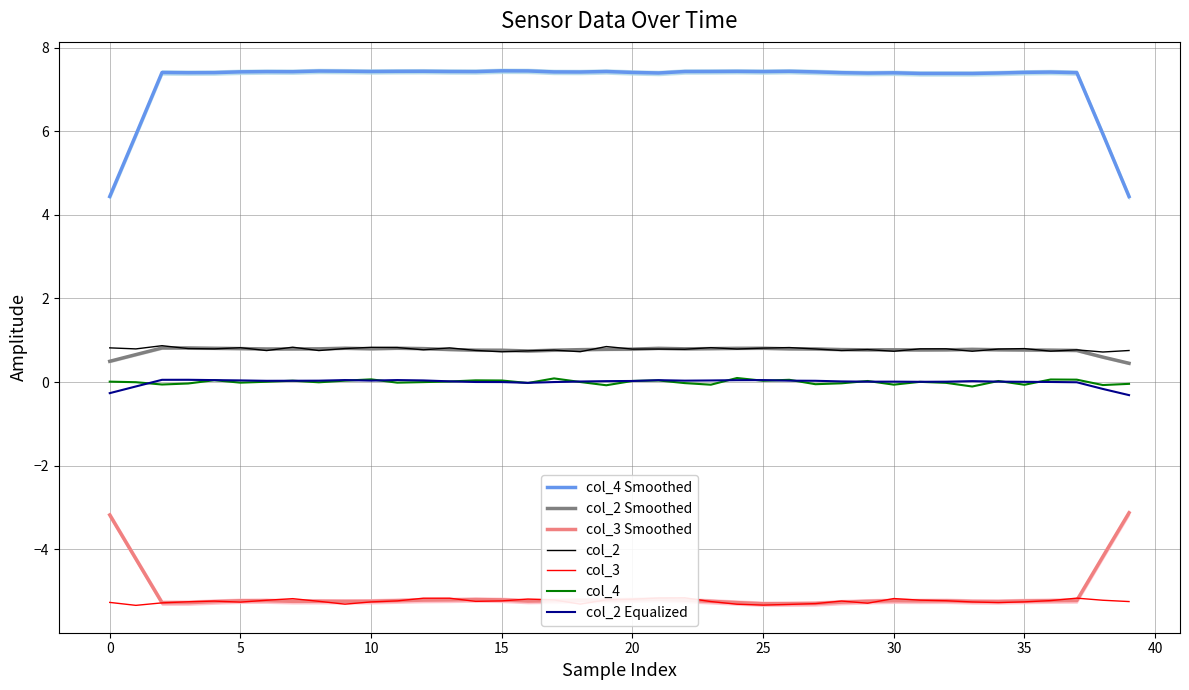

At how many categories does at least one series exceed -4?

40